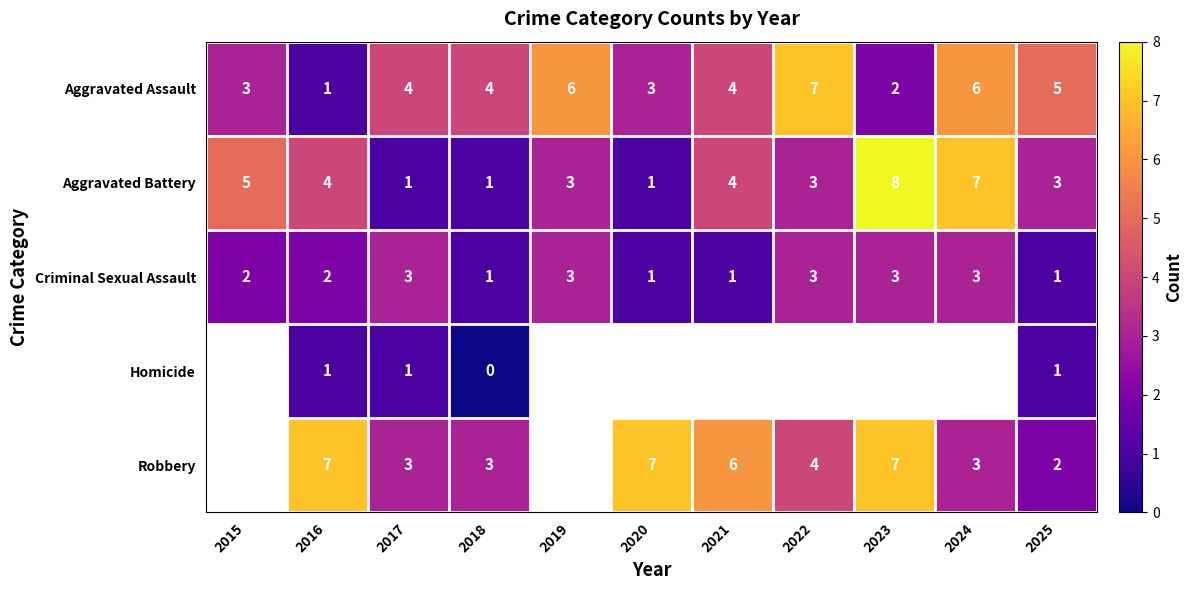

Is it true that Criminal Sexual Assault equals 0 at 2020?

False